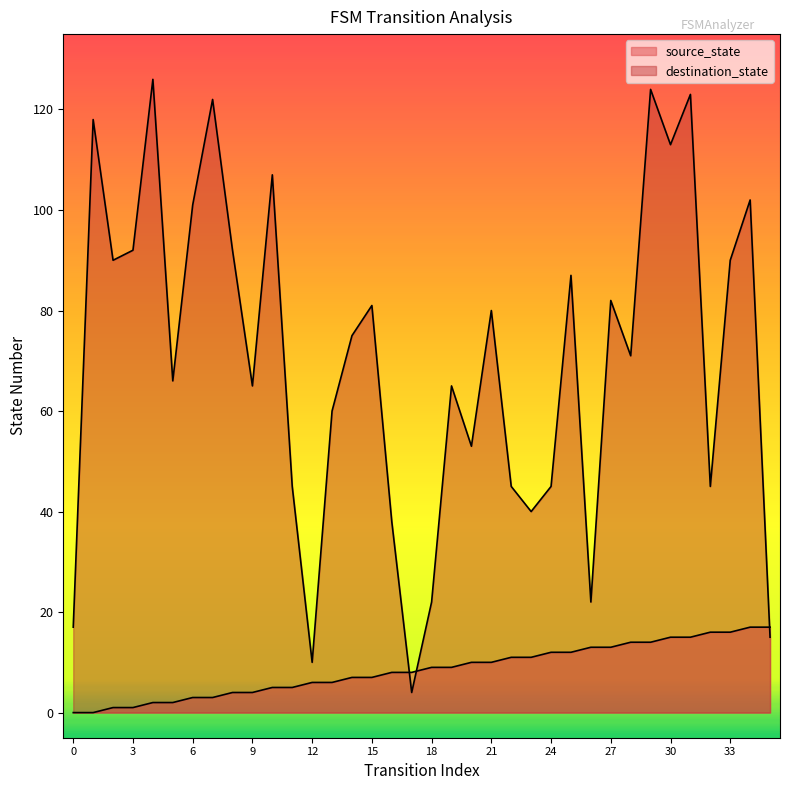

True or false: source_state has more than 2 points higher than both neighbors.

False